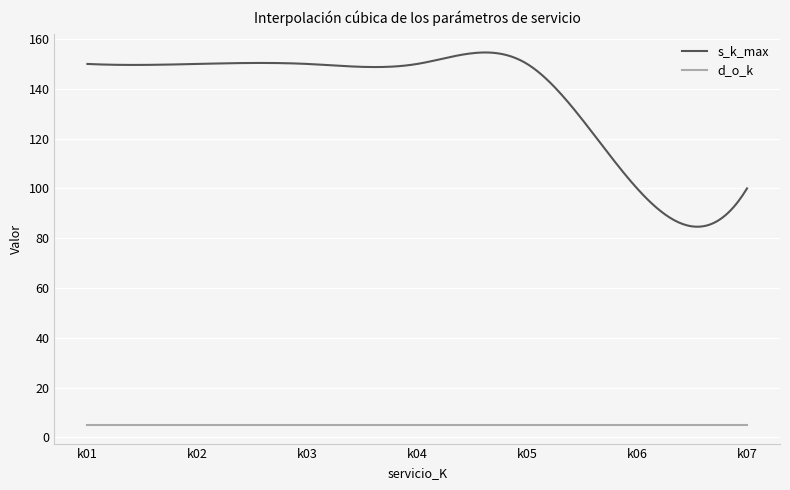

True or false: s_k_max and d_o_k intersect in this chart.

False